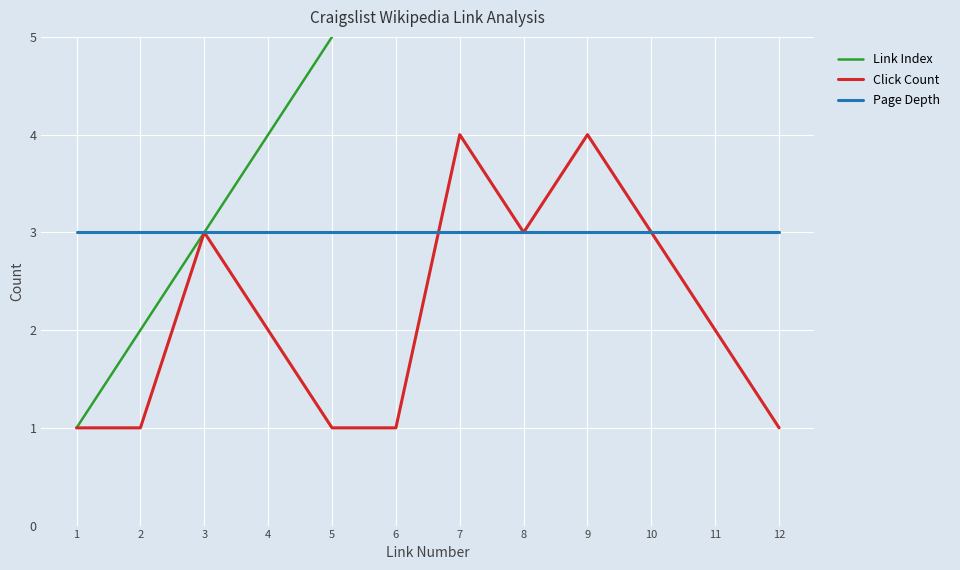

How many data points in Click Count are above 2?

5